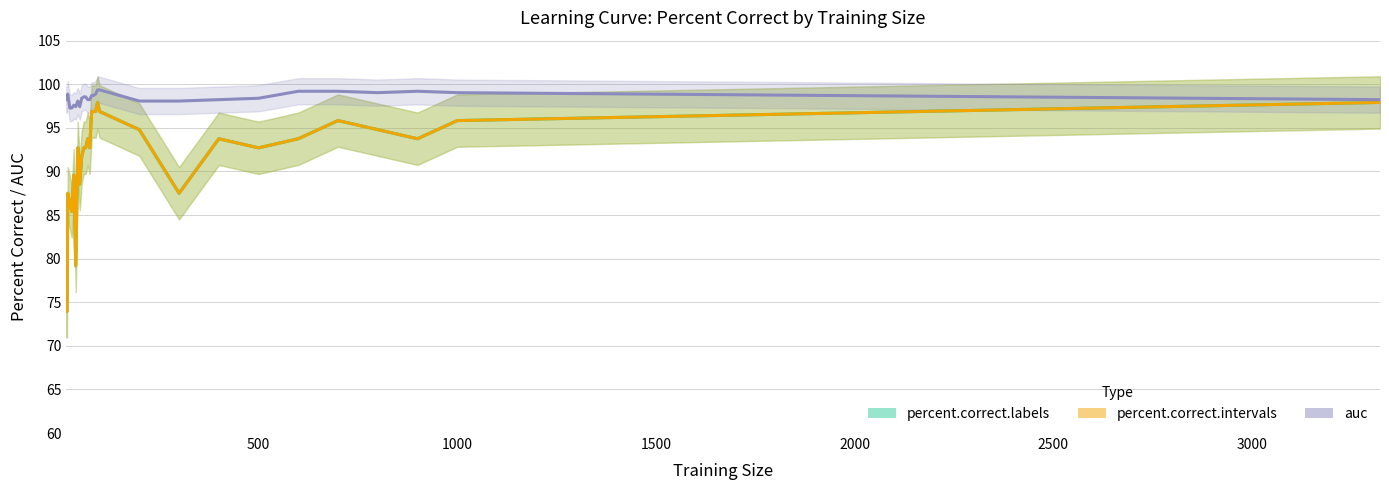

Which series changed the most between 900 and 1000?

percent.correct.labels